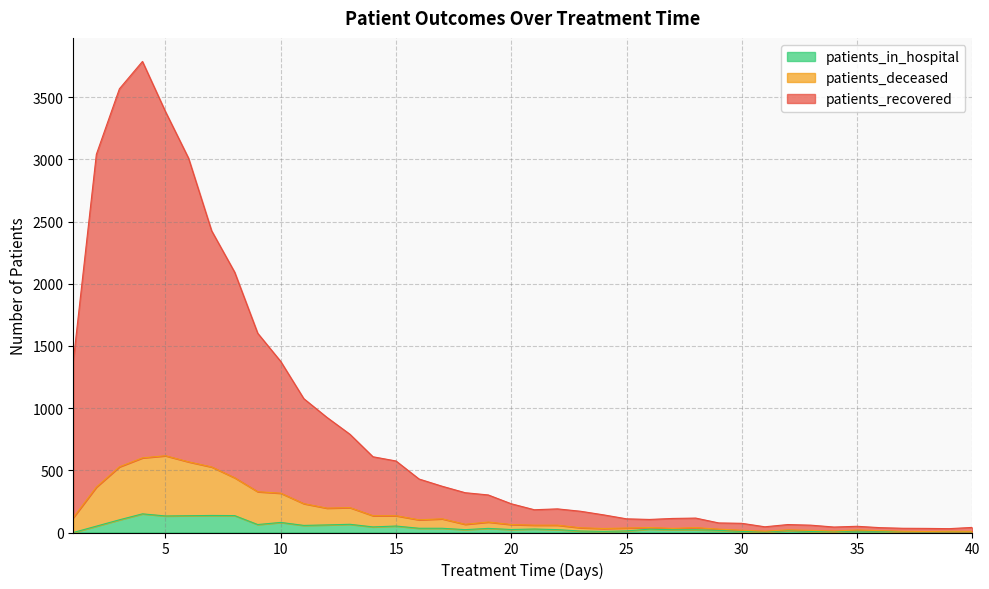

What are all the series names shown in the legend?

patients_in_hospital, patients_deceased, patients_recovered